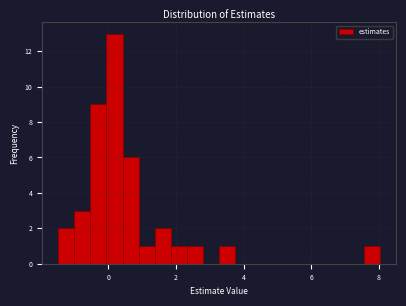

Around what value on the x-axis is the tallest bar? Give the approximate position of its centre, as read against the axis.

0.2